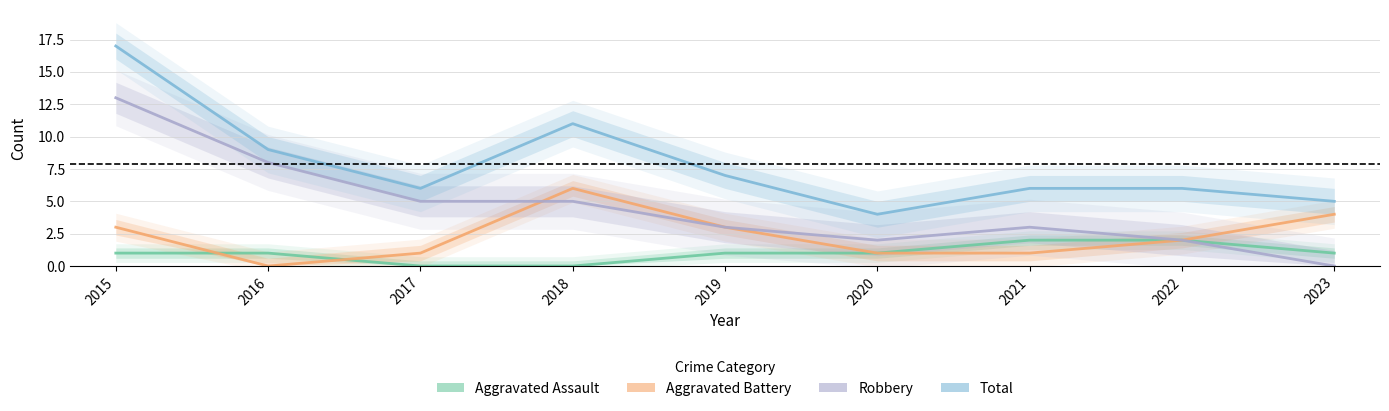

Which category has the lowest value in the Aggravated Assault series?

2017